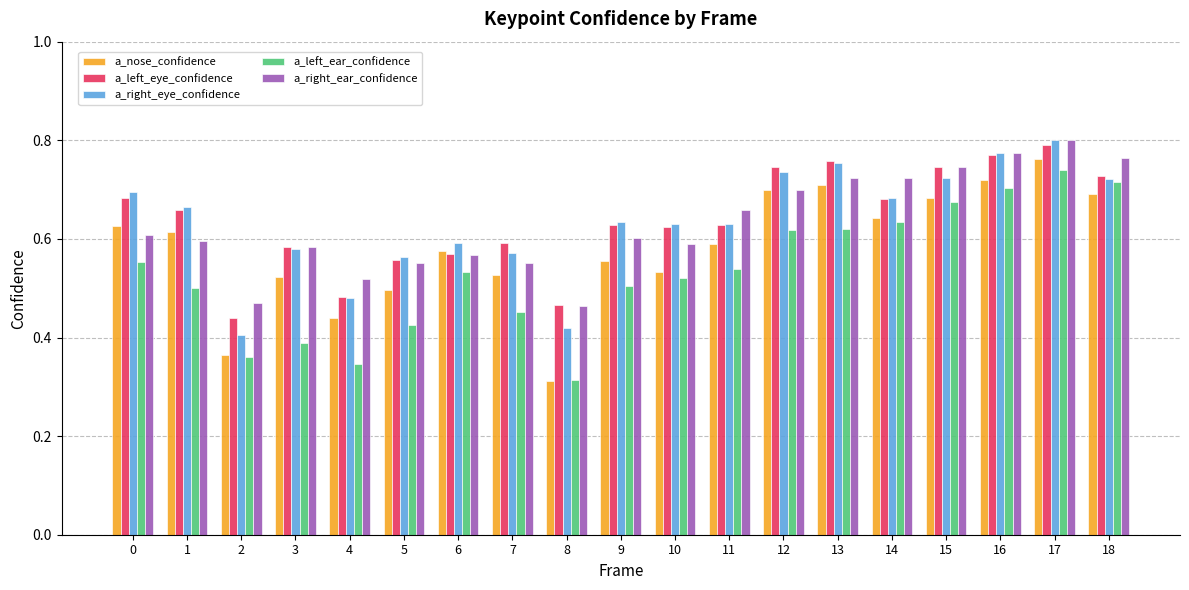

How many categories are shown in the chart?

19